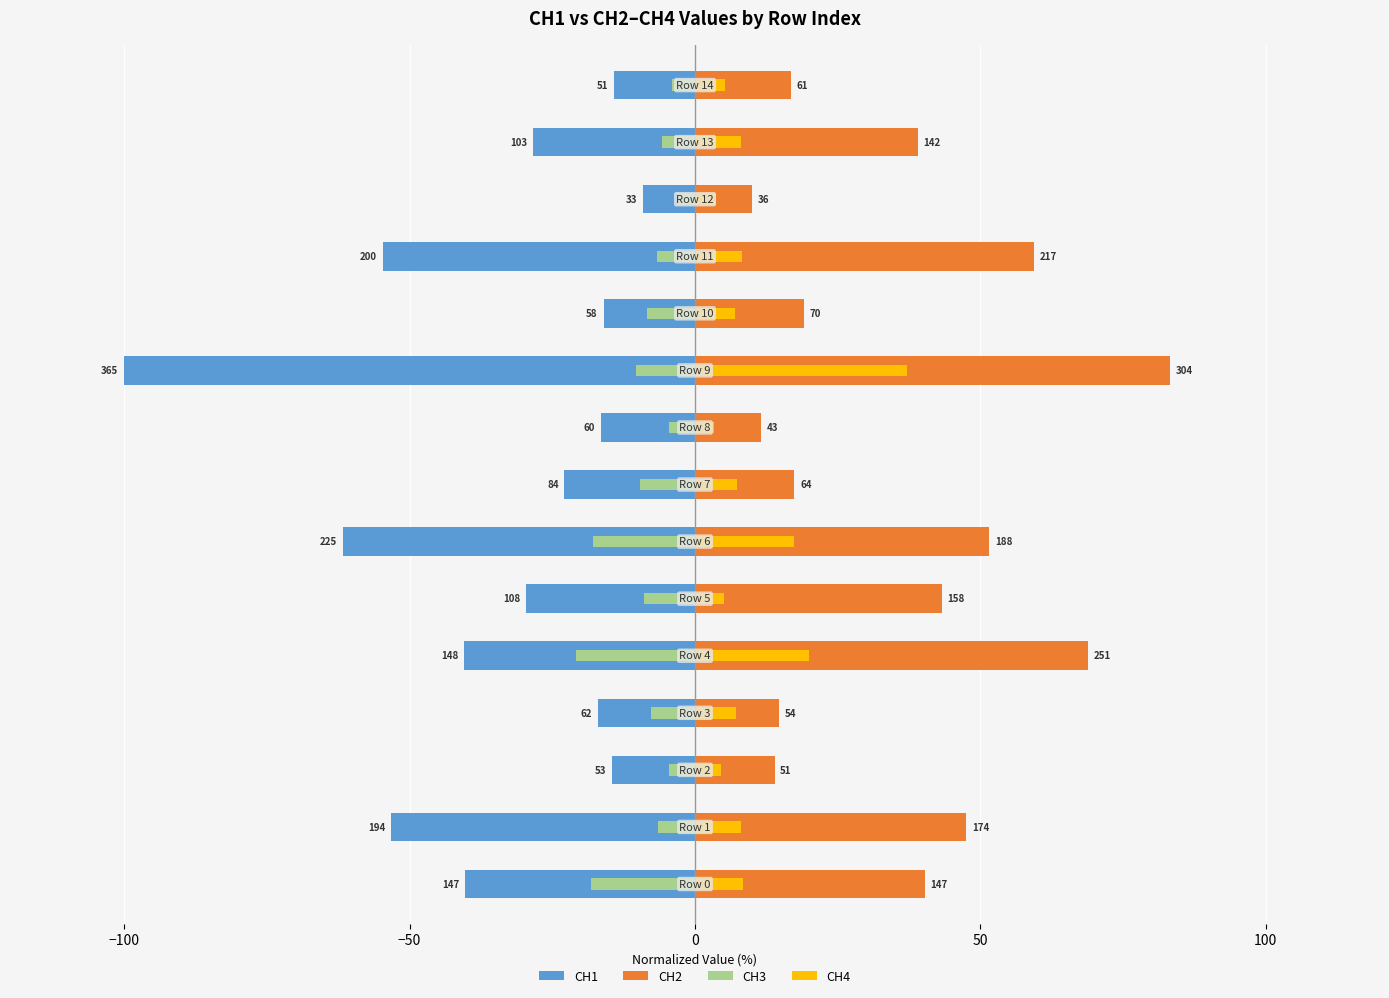

What is the difference between the second highest and second lowest values in the CH1 series?

47.5